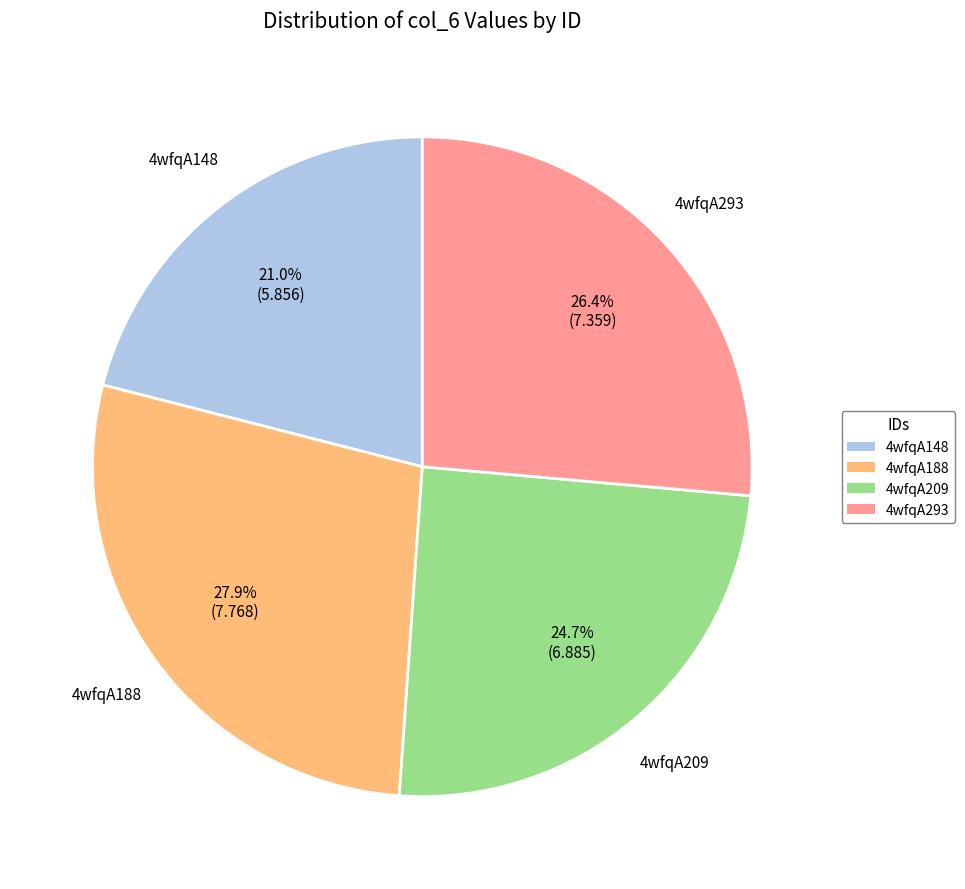

Approximately how many times larger is the value at 4wfqA188 compared to 4wfqA148?

1.3